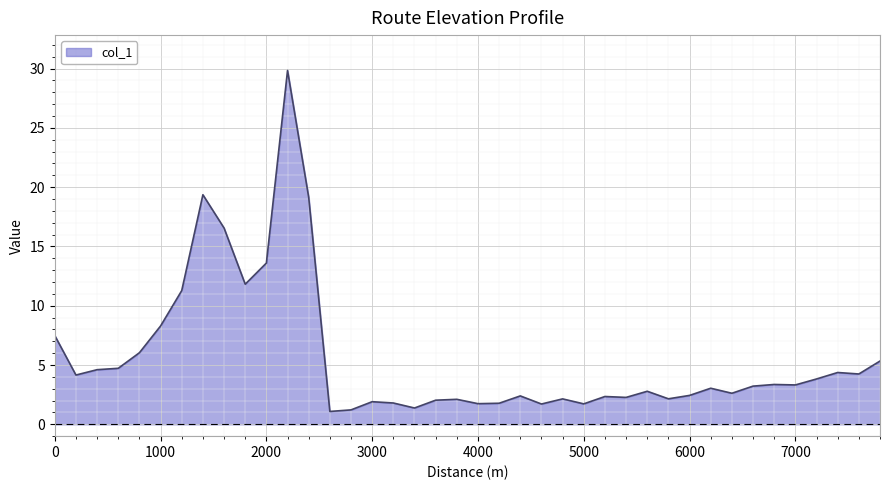

What is the difference between the maximum and minimum values?

28.8